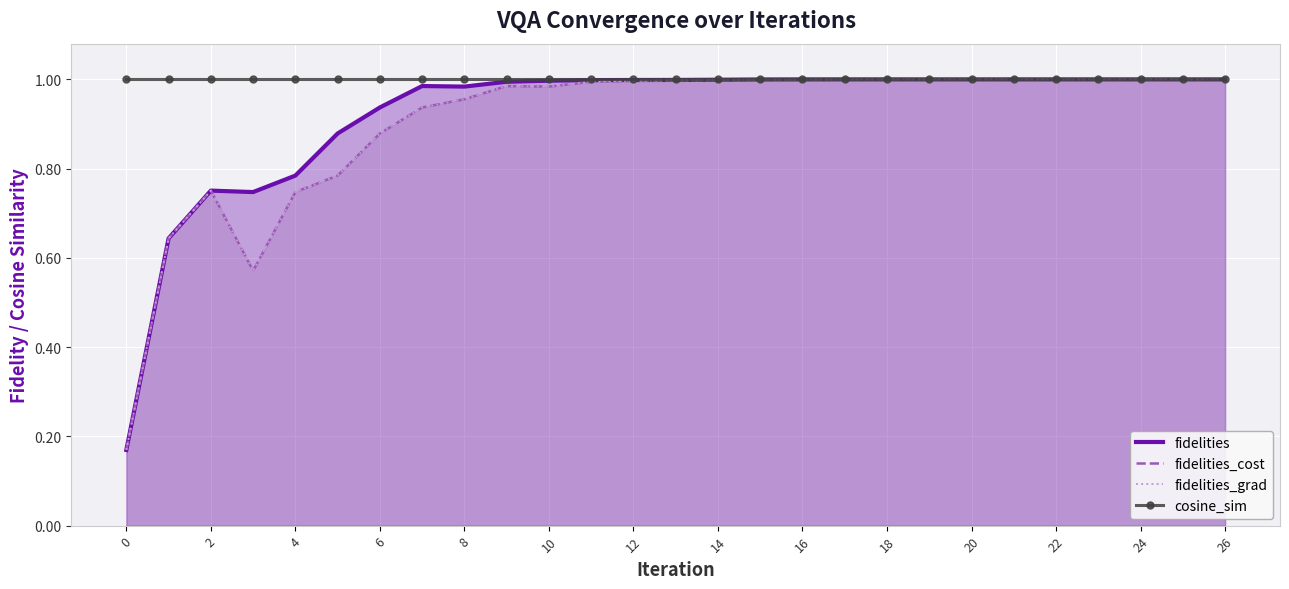

At how many categories does at least one series exceed 0?

27